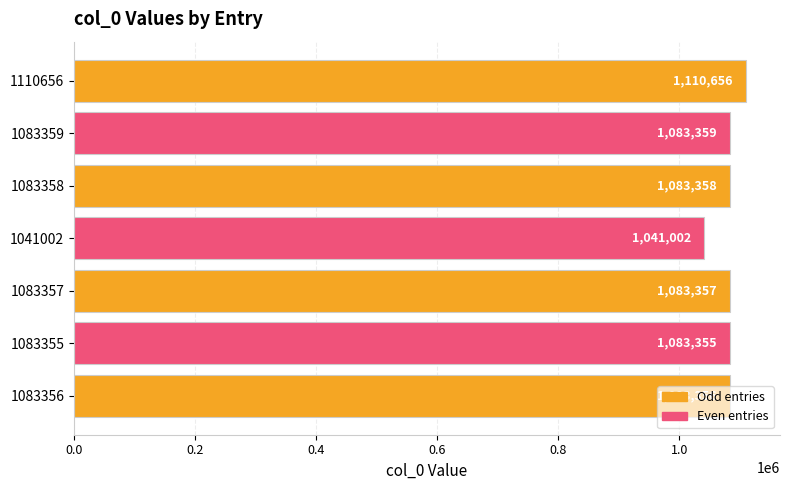

What is the greatest value displayed?

1110656